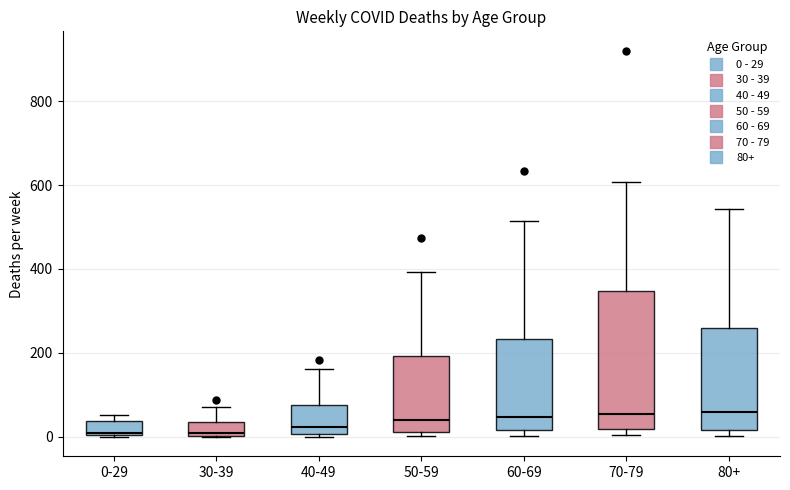

Where is the lower edge of the box for 80+ on the y-axis? The values are not printed on the chart, so give them approximately, as read against the axis.

20